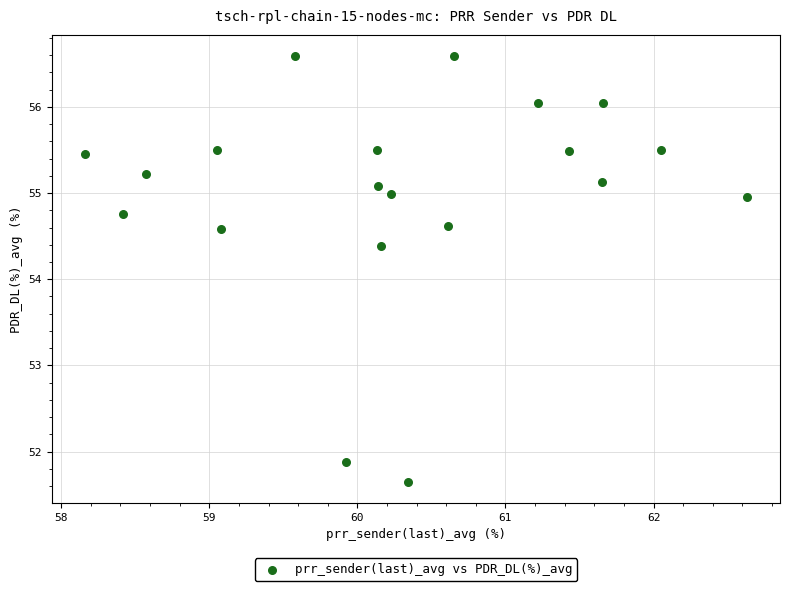

What Y value in the scatter plot is closest to 54?

54.4